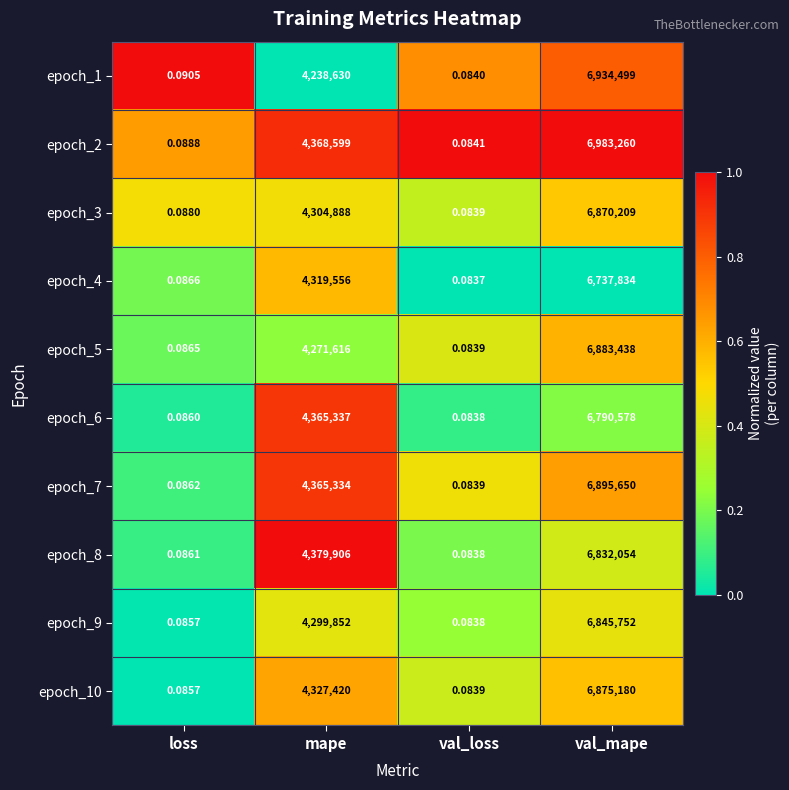

What is the spread (max minus min) of values at loss?

0.0